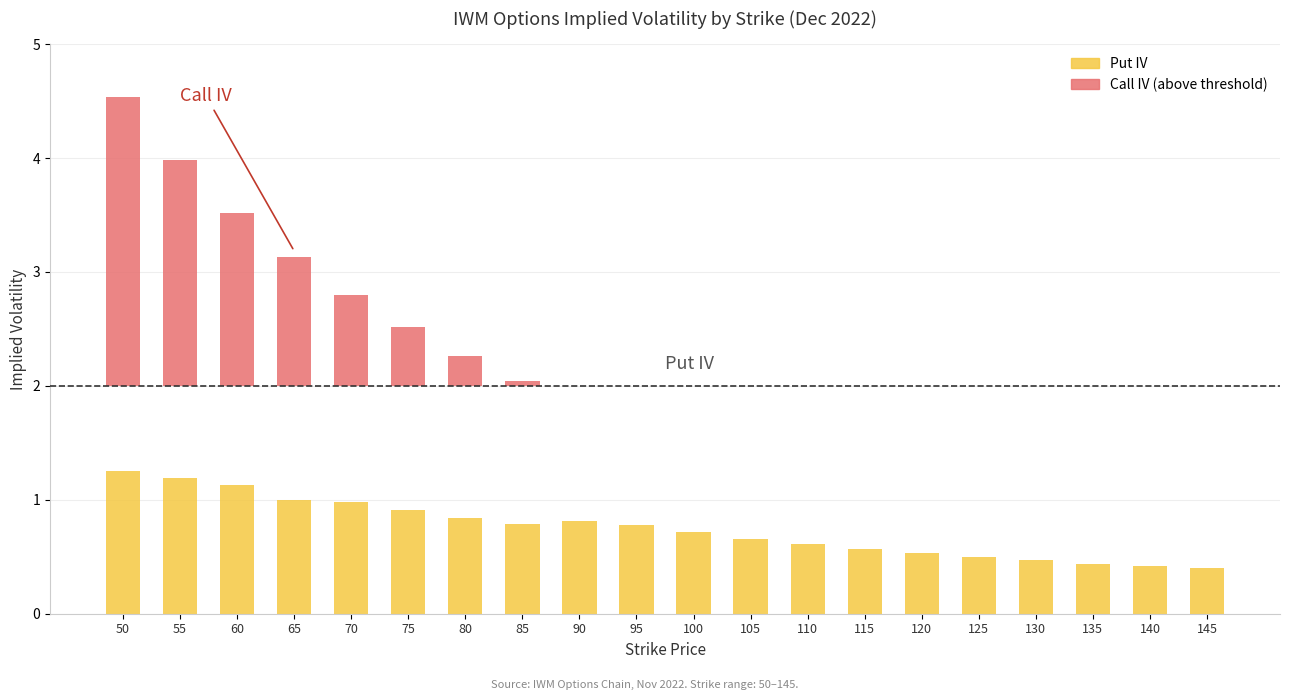

How many data points in Call IV (above threshold) are above 0?

8